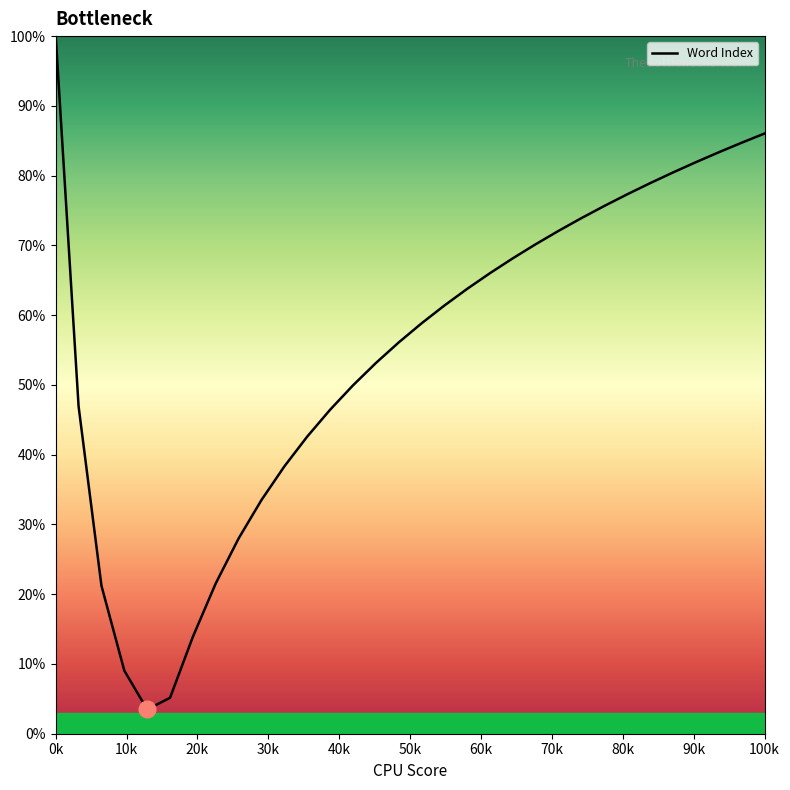

What is the maximum value shown in the chart?

100.0